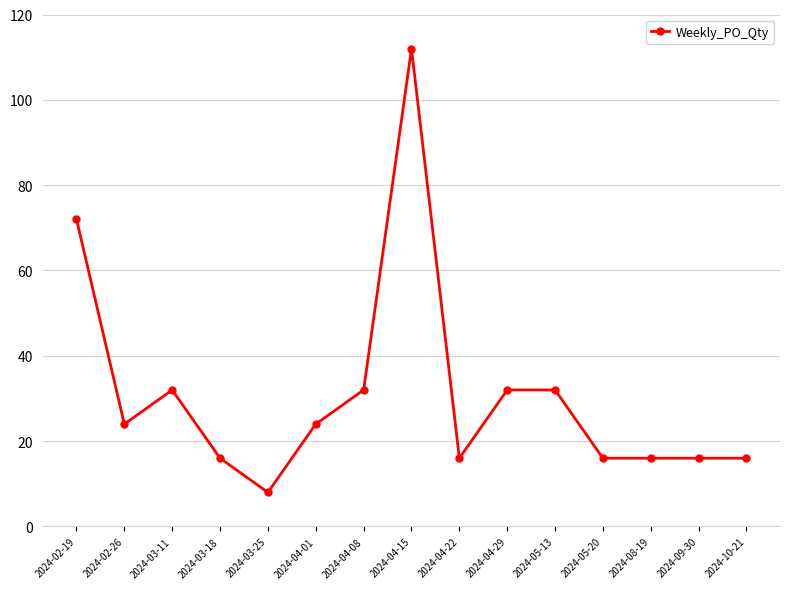

Reading left to right, what are all the values shown in this chart?

72	24	32	16	8	24	32	112	16	32	32	16	16	16	16